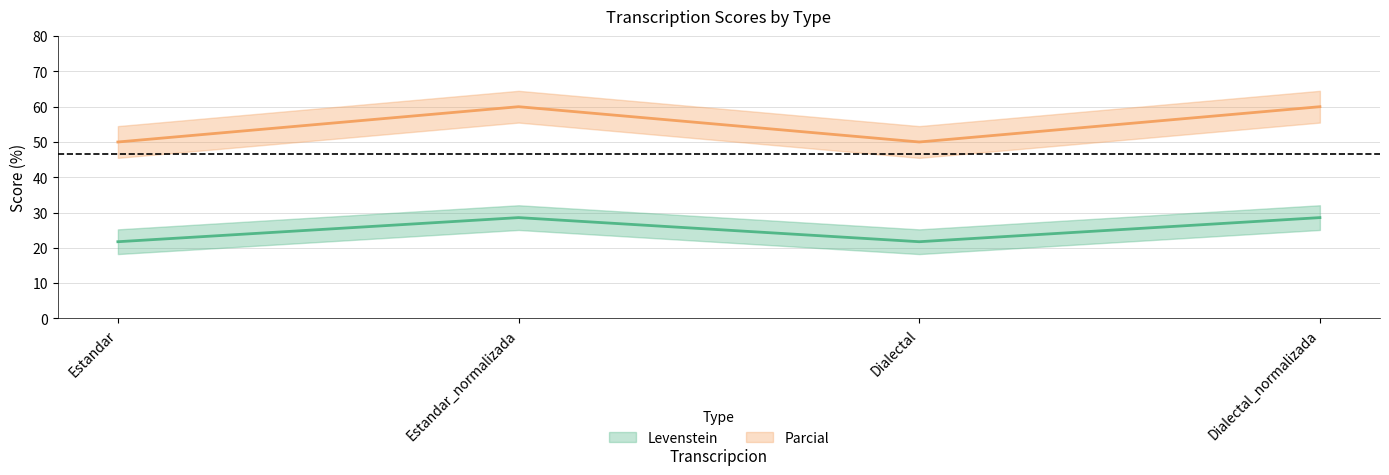

What is the total value across all series at Dialectal_normalizada?

88.6